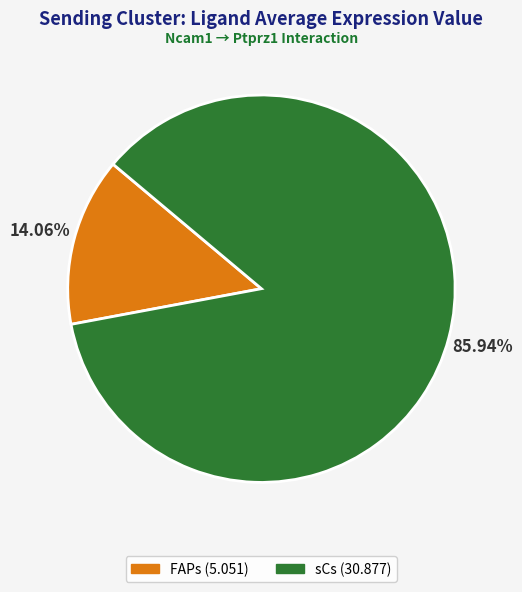

To the nearest percent, what percentage of the pie is sCs?

86%